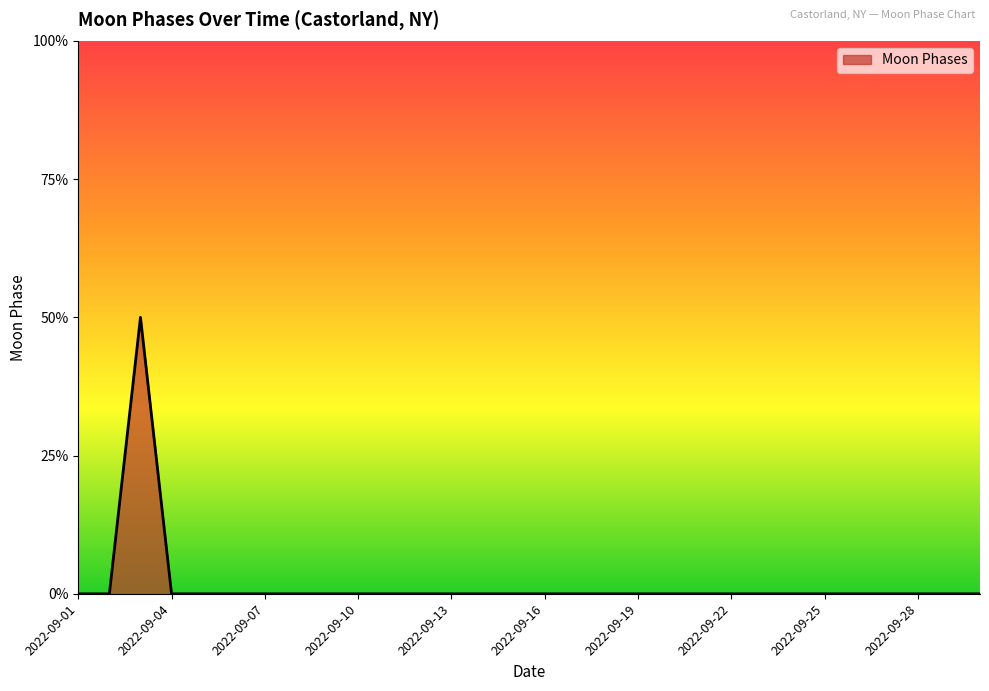

Where is the data nearest to the value 1?

2022-09-01